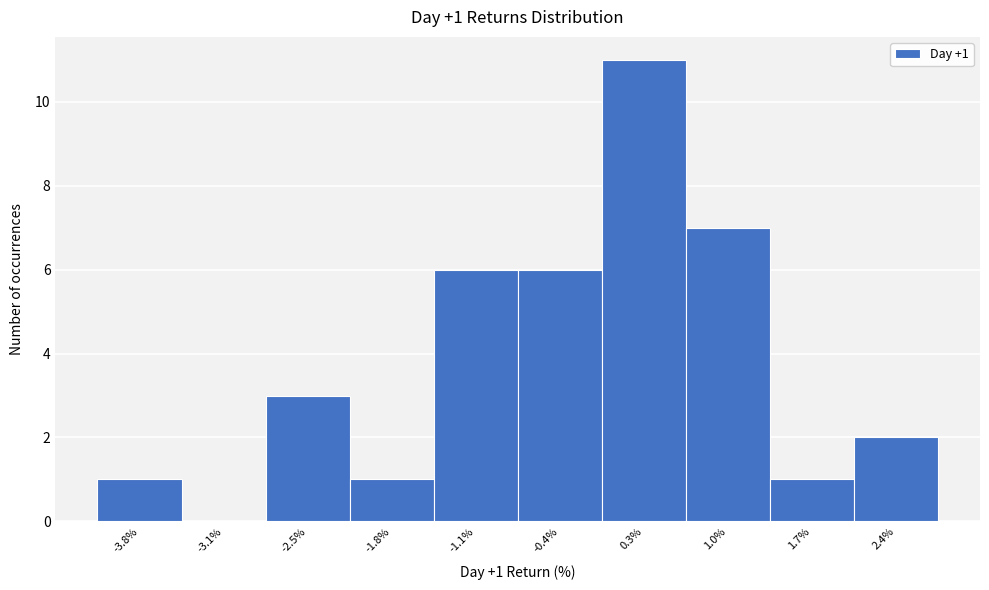

Which range on the x-axis has the tallest bar?

0.0 to 0.6